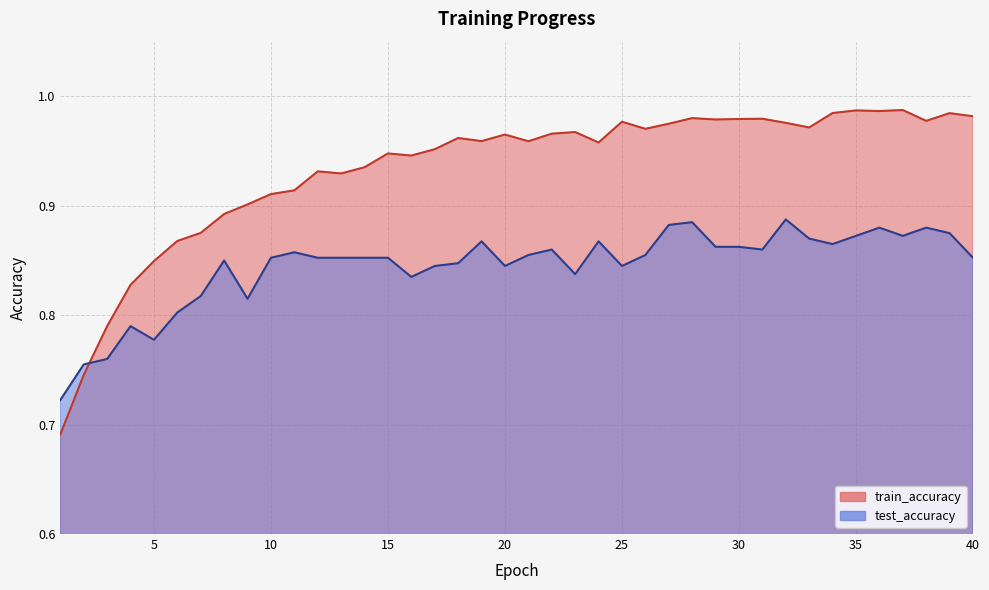

Reading left to right, transcribe all the data shown in this chart.

test_accuracy: 1=0.7	2=0.8	3=0.8	4=0.8	5=0.8	6=0.8	7=0.8	8=0.8	9=0.8	10=0.9	11=0.9	12=0.9	13=0.9	14=0.9	15=0.9	16=0.8	17=0.8	18=0.8	19=0.9	20=0.8	21=0.9	22=0.9	23=0.8	24=0.9	25=0.8	26=0.9	27=0.9	28=0.9	29=0.9	30=0.9	31=0.9	32=0.9	33=0.9	34=0.9	35=0.9	36=0.9	37=0.9	38=0.9	39=0.9	40=0.9
train_accuracy: 1=0.7	2=0.7	3=0.8	4=0.8	5=0.8	6=0.9	7=0.9	8=0.9	9=0.9	10=0.9	11=0.9	12=0.9	13=0.9	14=0.9	15=0.9	16=0.9	17=1.0	18=1.0	19=1.0	20=1.0	21=1.0	22=1.0	23=1.0	24=1.0	25=1.0	26=1.0	27=1.0	28=1.0	29=1.0	30=1.0	31=1.0	32=1.0	33=1.0	34=1.0	35=1.0	36=1.0	37=1.0	38=1.0	39=1.0	40=1.0